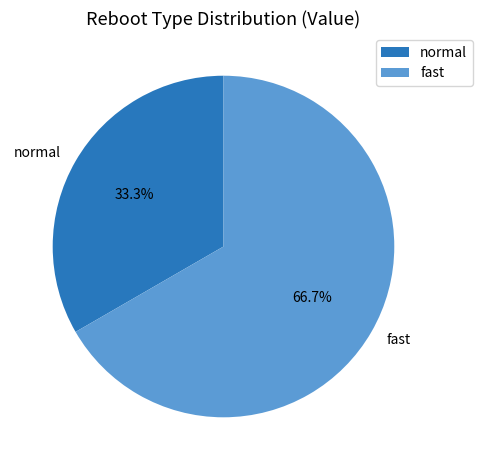

Approximately how many times larger is the value at normal compared to fast?

0.5